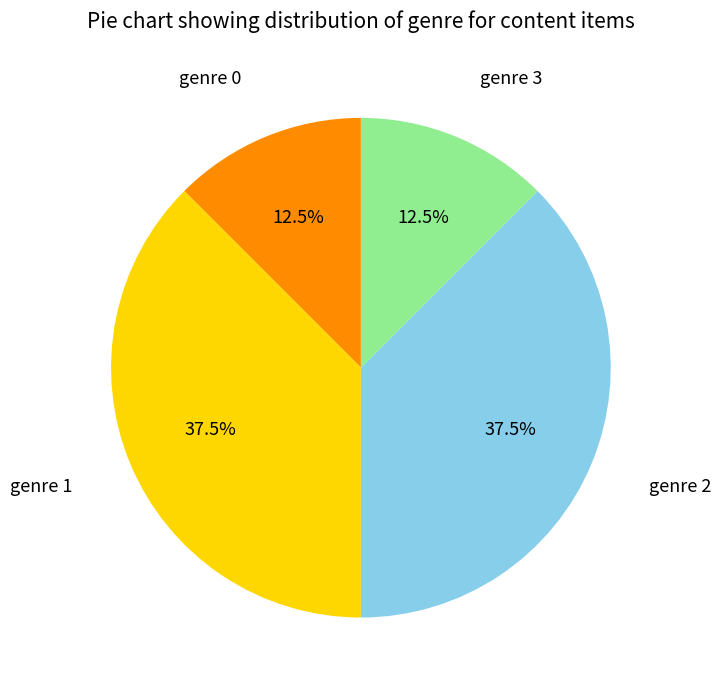

Is there a majority slice in this chart?

No